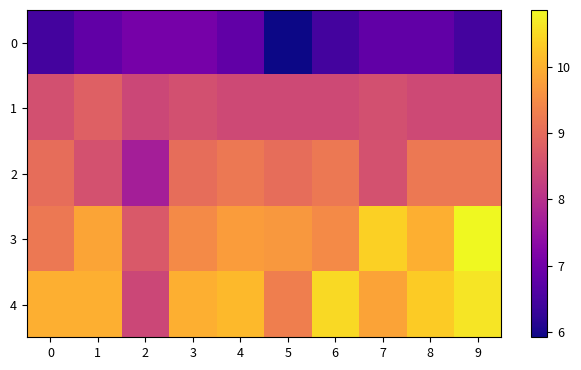

Count the number of data series in this chart.

5